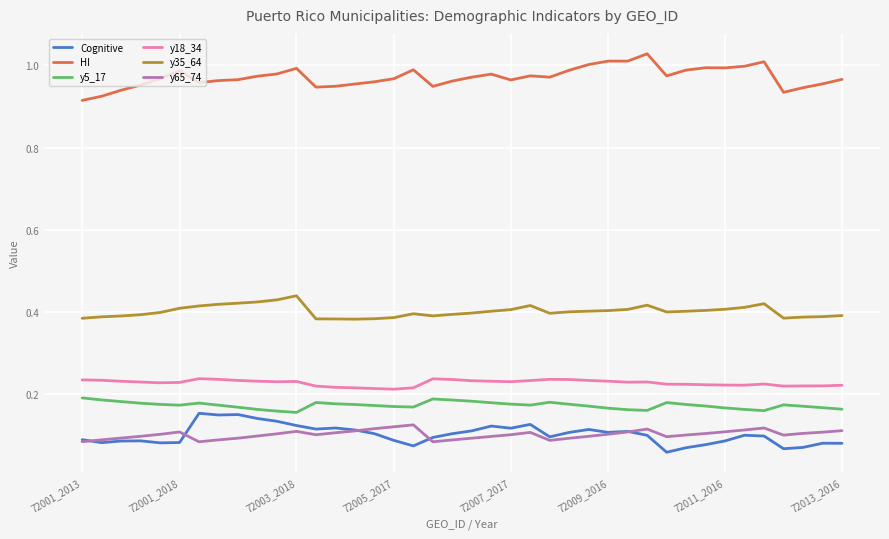

Which series has the largest total across all categories?

HI